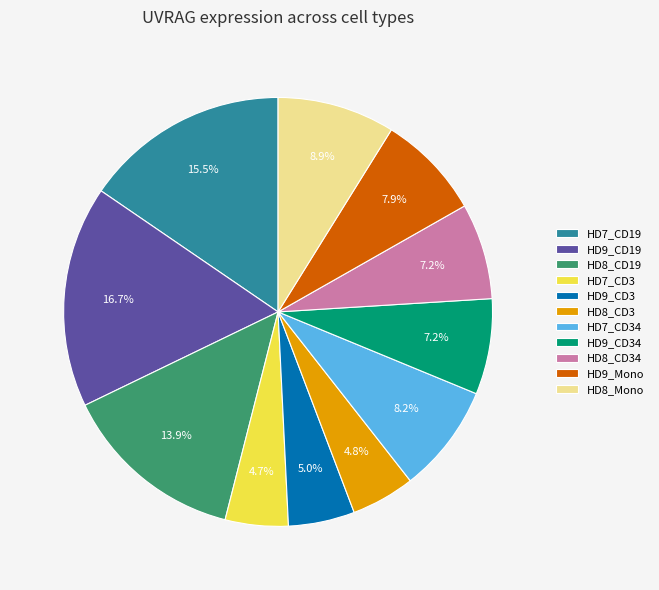

Does HD9_CD34 represent more than half of the total?

No